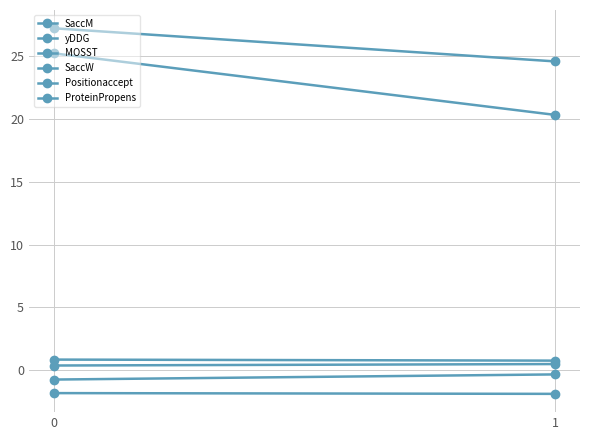

What is the difference between the MOSST values at 0 and 1?

0.4